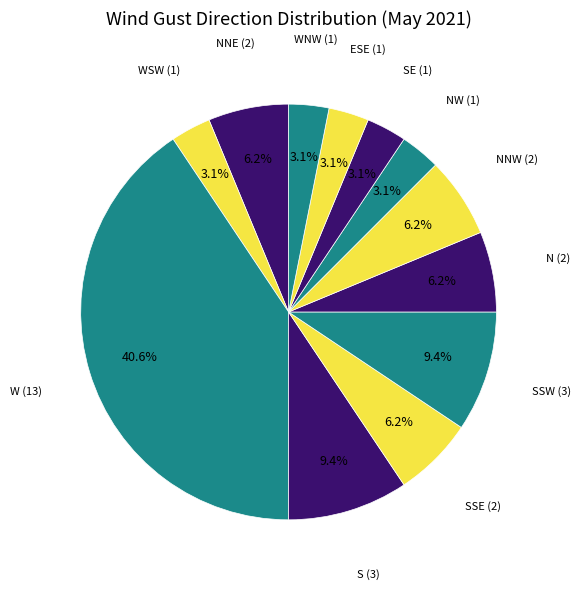

To the nearest percent, what portion does WSW represent?

3%